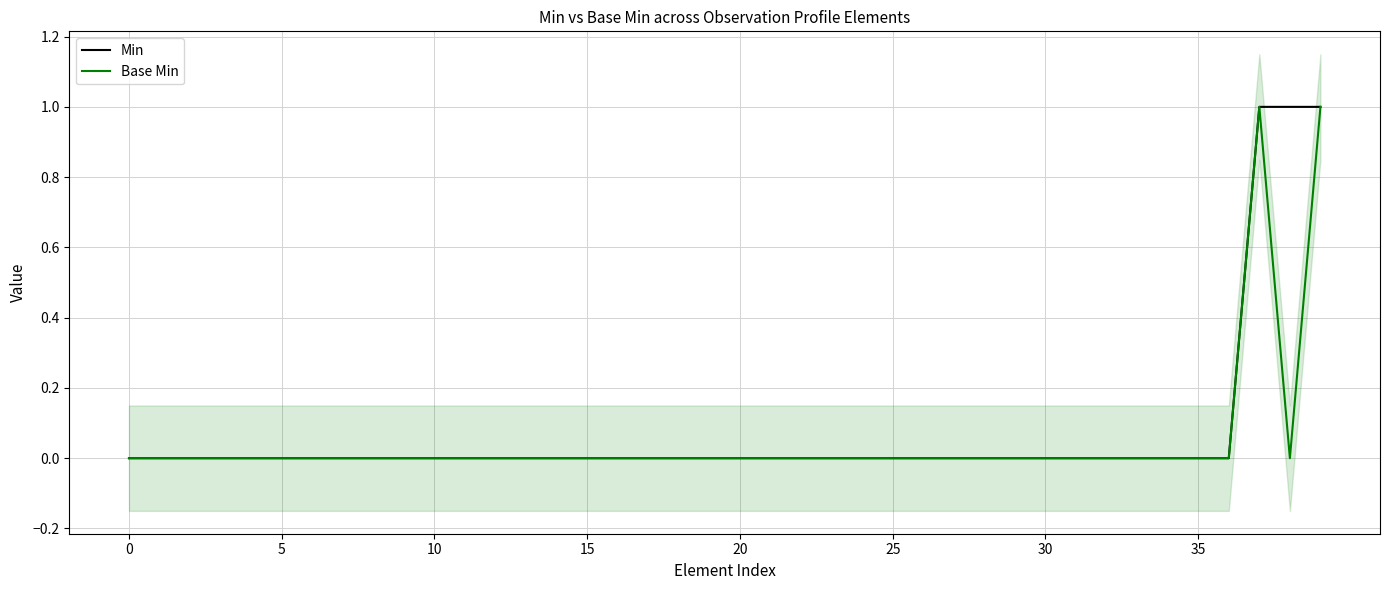

The Base Min series shows 0 at 25. True or false?

True